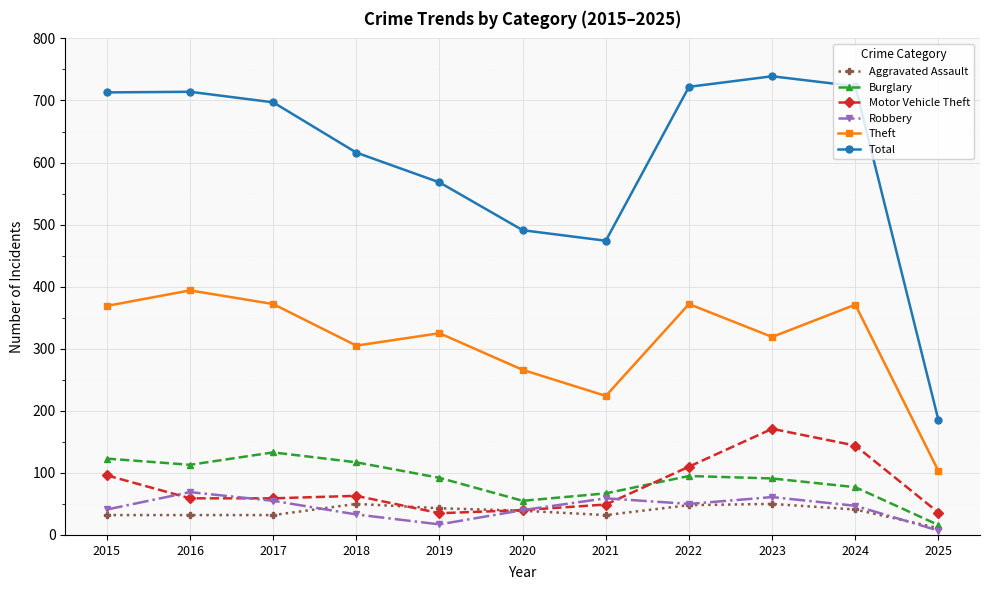

Which series has the largest total across all categories?

Total